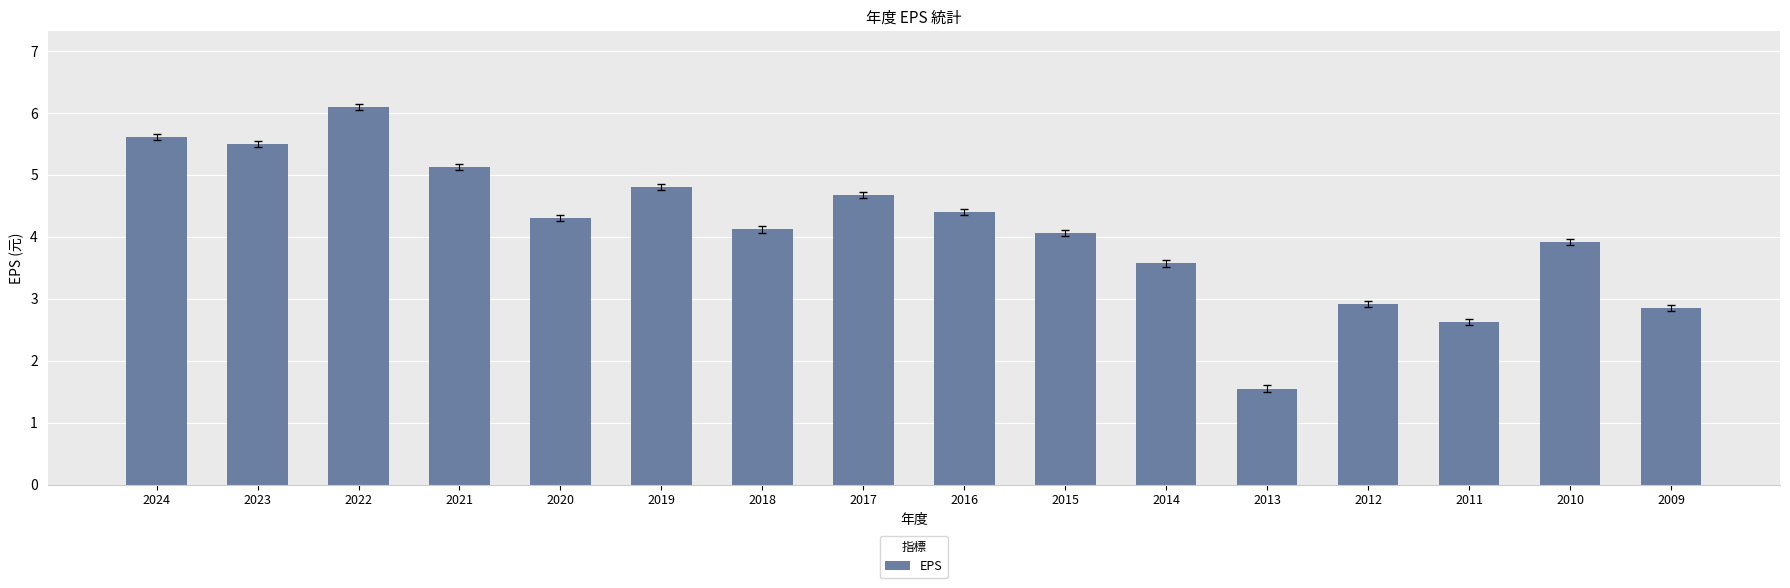

Is it true that the value at 2019 is 4.8?

True